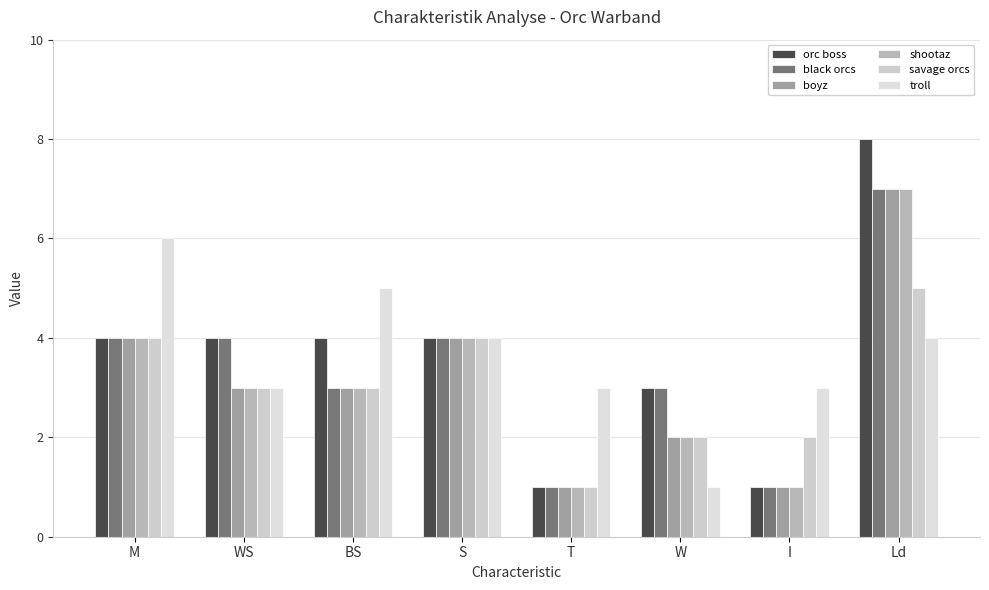

What is the difference between the highest and lowest values at T?

2